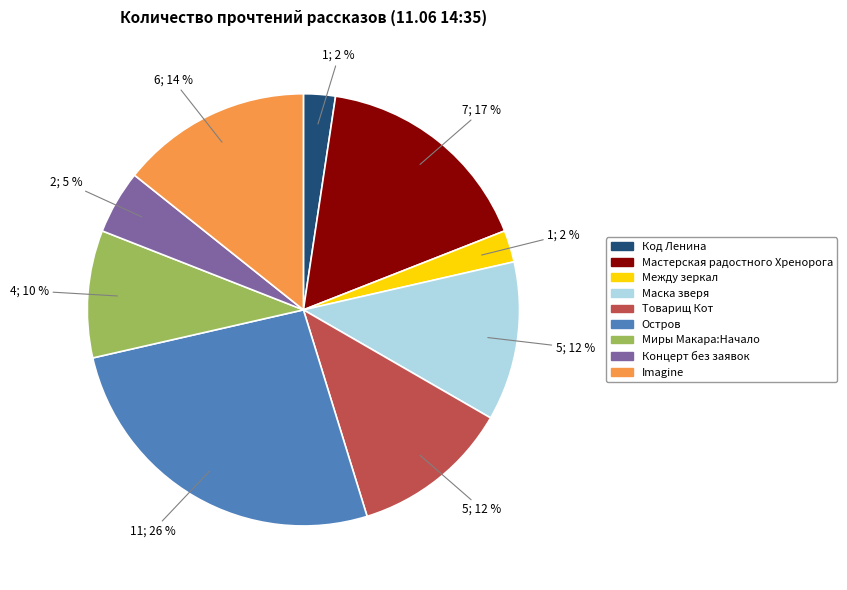

To the nearest percent, what is the difference between the largest and smallest slice percentages?

24%